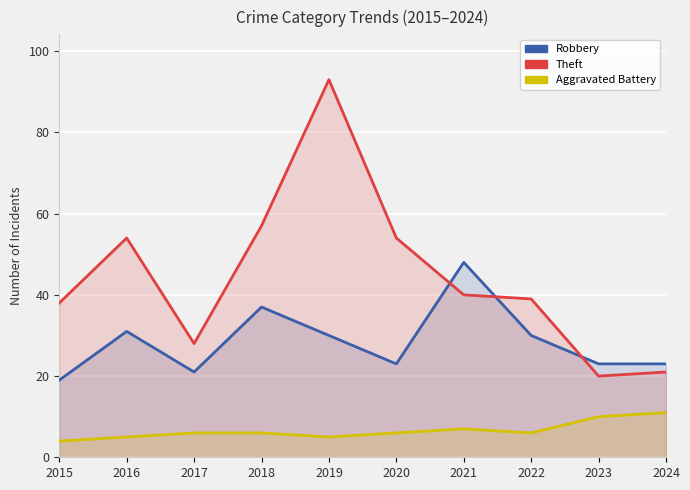

Reading left to right, extract all data points from this chart.

Robbery: 19	31	21	37	30	23	48	30	23	23
Theft: 38	54	28	57	93	54	40	39	20	21
Aggravated Battery: 4	5	6	6	5	6	7	6	10	11